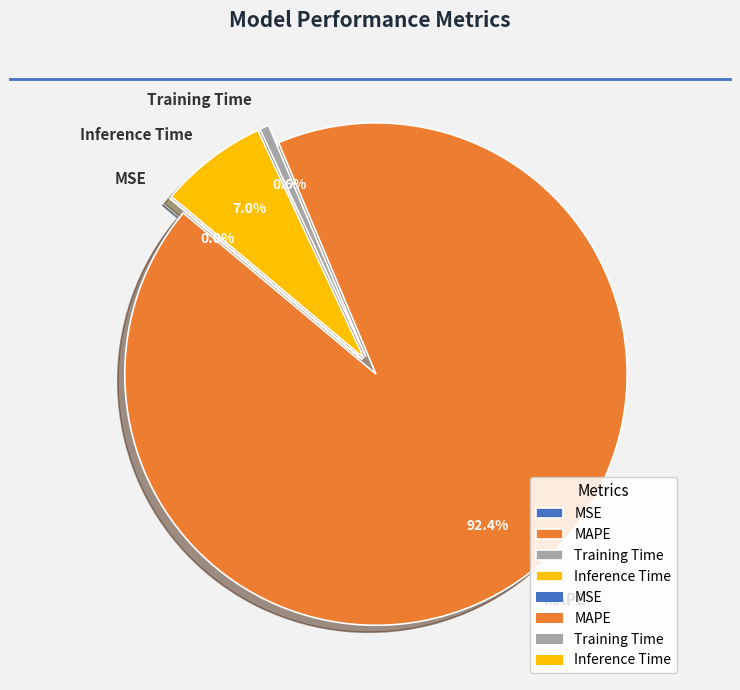

Is it true that Inference Time is 7% of the pie?

True